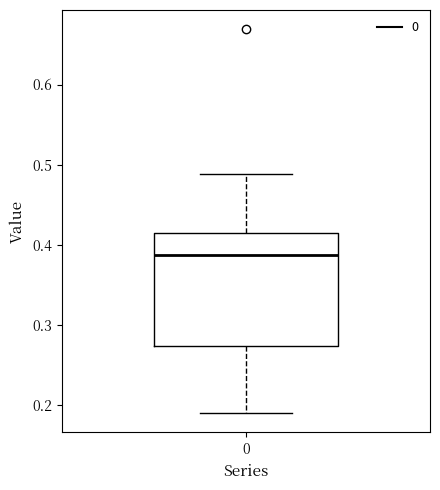

Transcribe this box plot: give where the median line is, the range the box spans, and where the two whiskers end, as read against the y-axis. The values are not printed on the chart, so give them approximately, as read against the axis.

median 0.39, box 0.27 to 0.41, whiskers 0.19 to 0.49